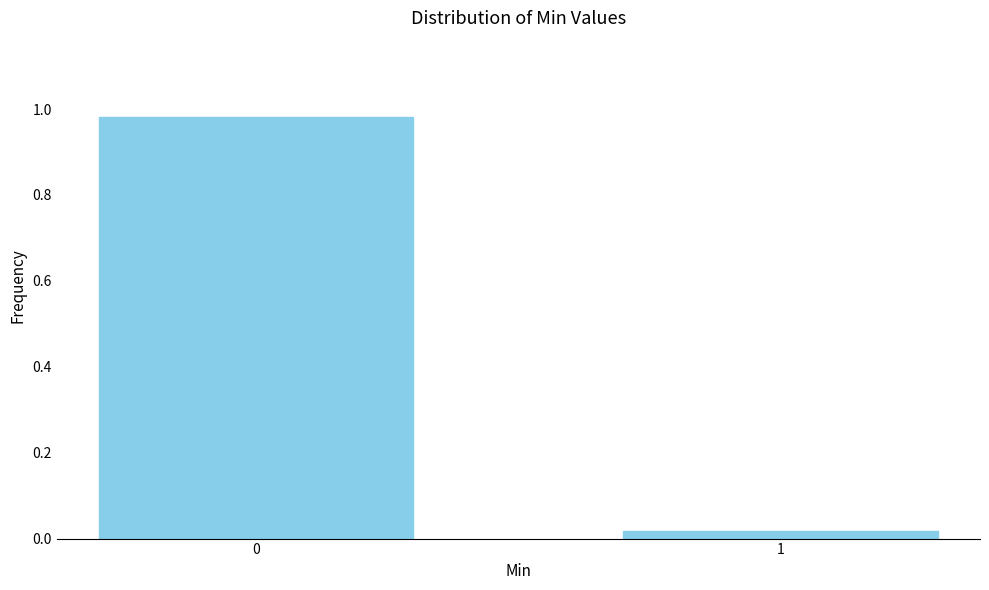

What is the average value?

0.5